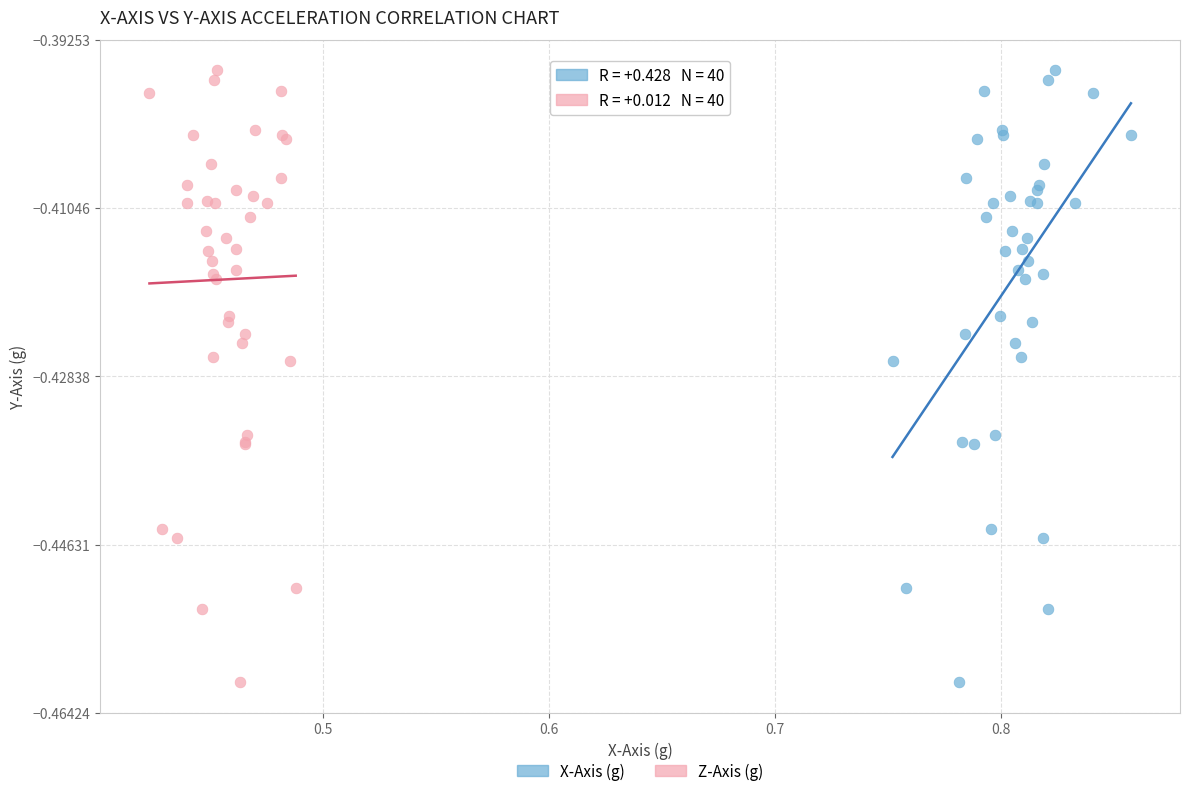

What are all the series names shown in the legend?

X-Axis (g), Z-Axis (g)